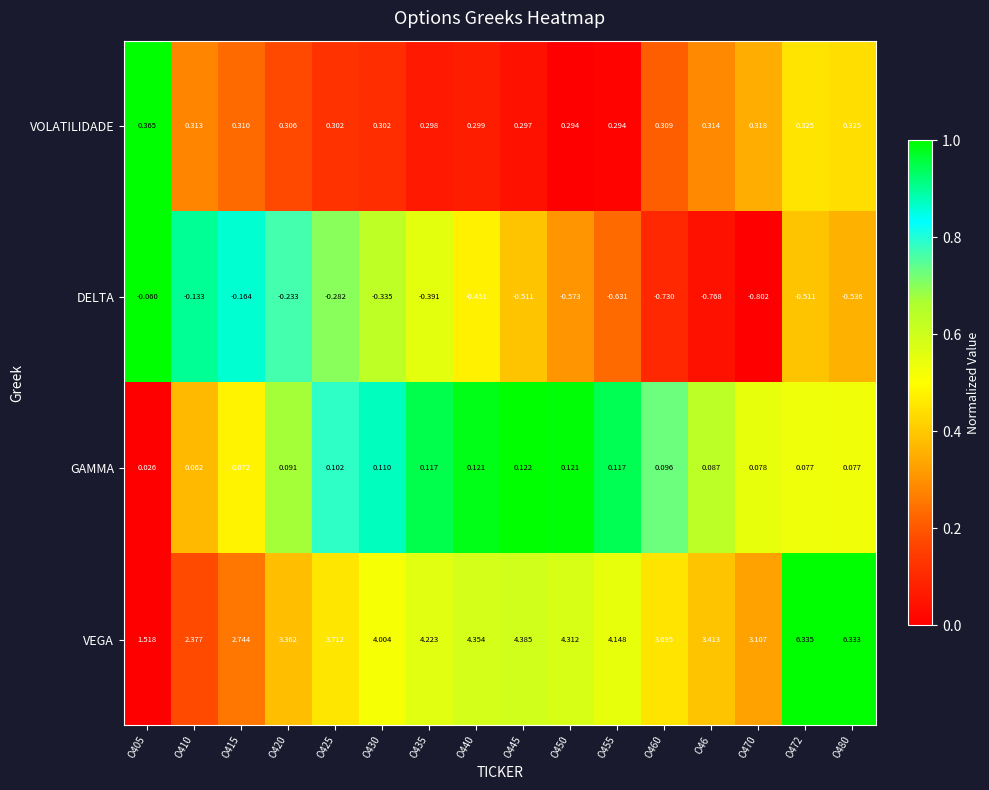

Rank the series by their maximum value, from lowest to highest.

DELTA, GAMMA, VOLATILIDADE, VEGA